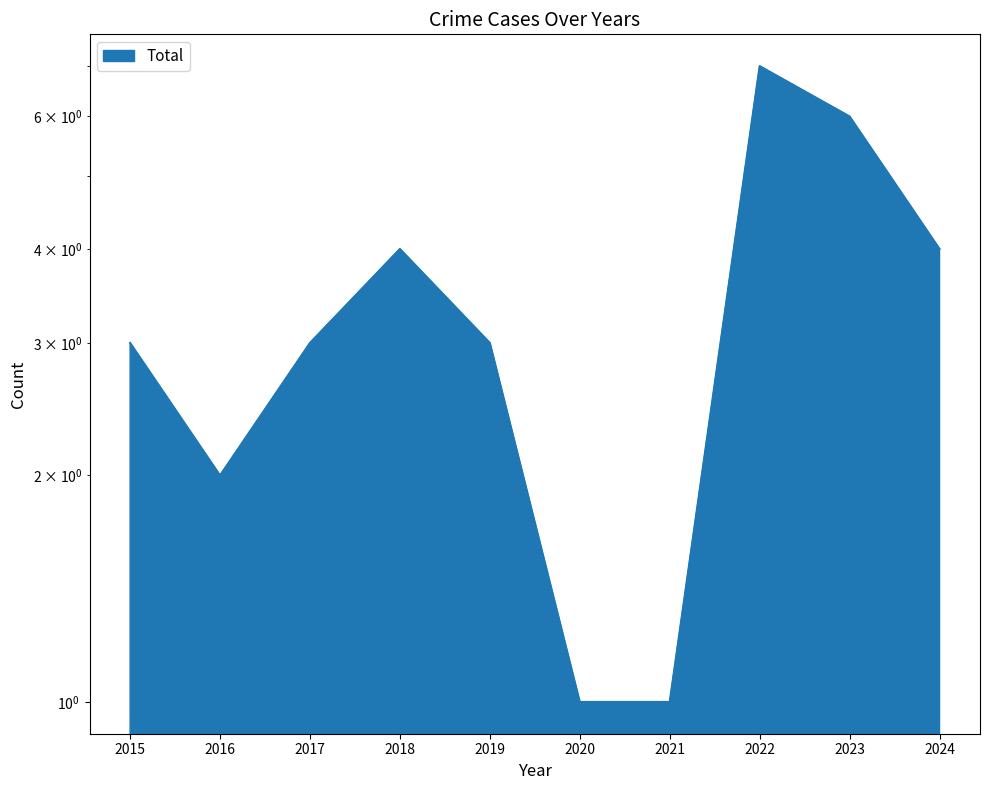

What is the sum of the values at 2018 and 2017?

7